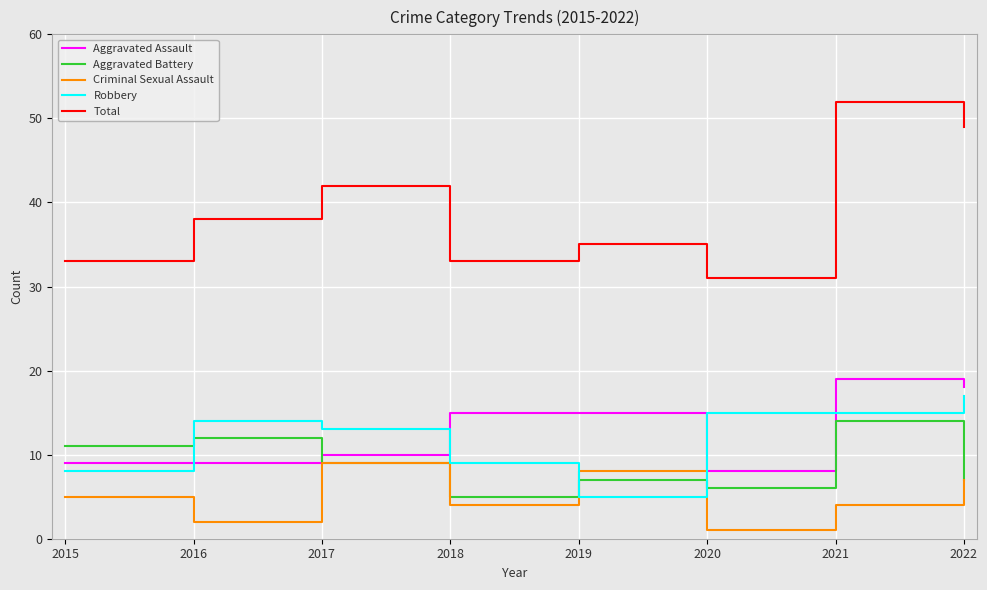

What is the difference between the highest and lowest values at 2019?

30